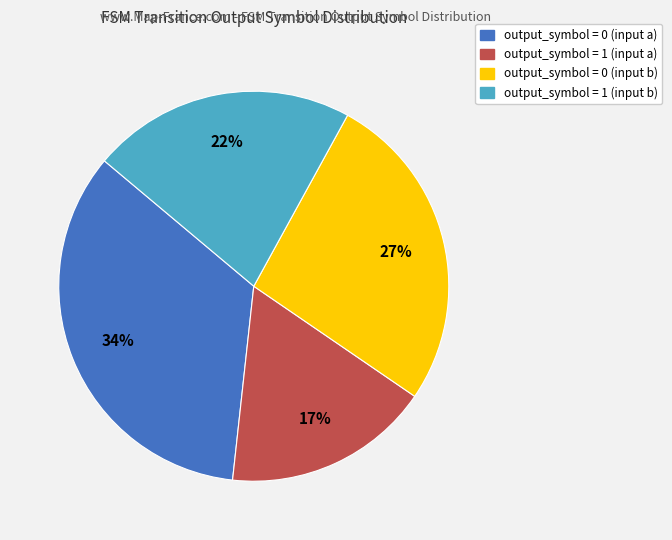

Rank the categories by value from highest to lowest.

output_symbol = 0 (input a), output_symbol = 0 (input b), output_symbol = 1 (input b), output_symbol = 1 (input a)